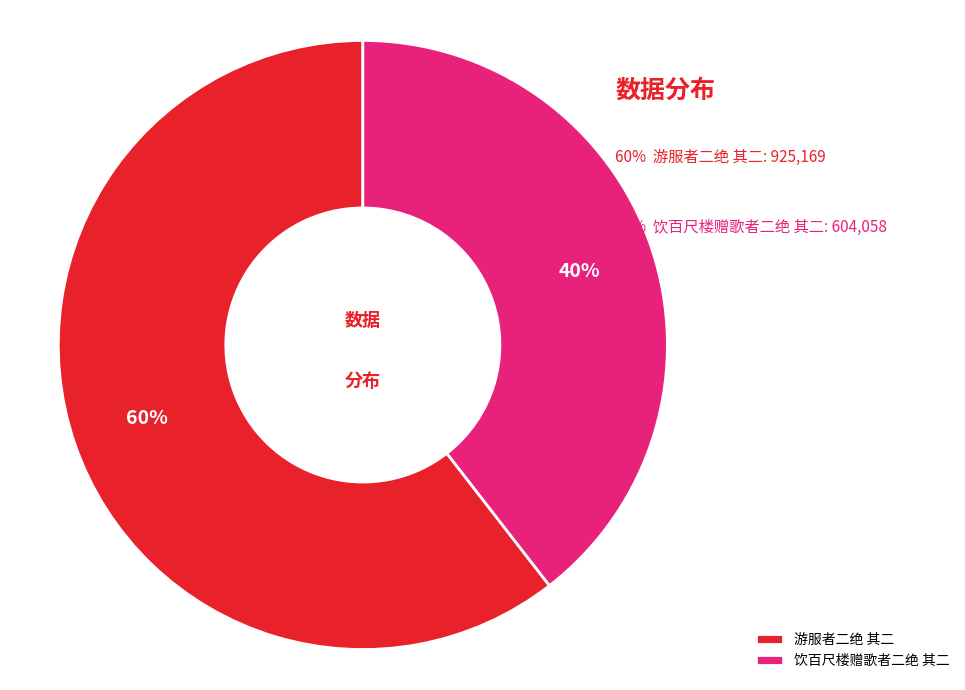

The 饮百尺楼赠歌者二绝 其二 slice represents 40% of the pie. True or false?

True